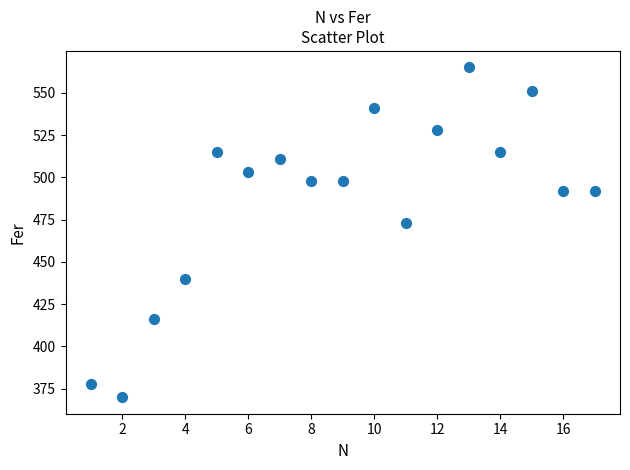

What is the range of X values (max minus min)?

16